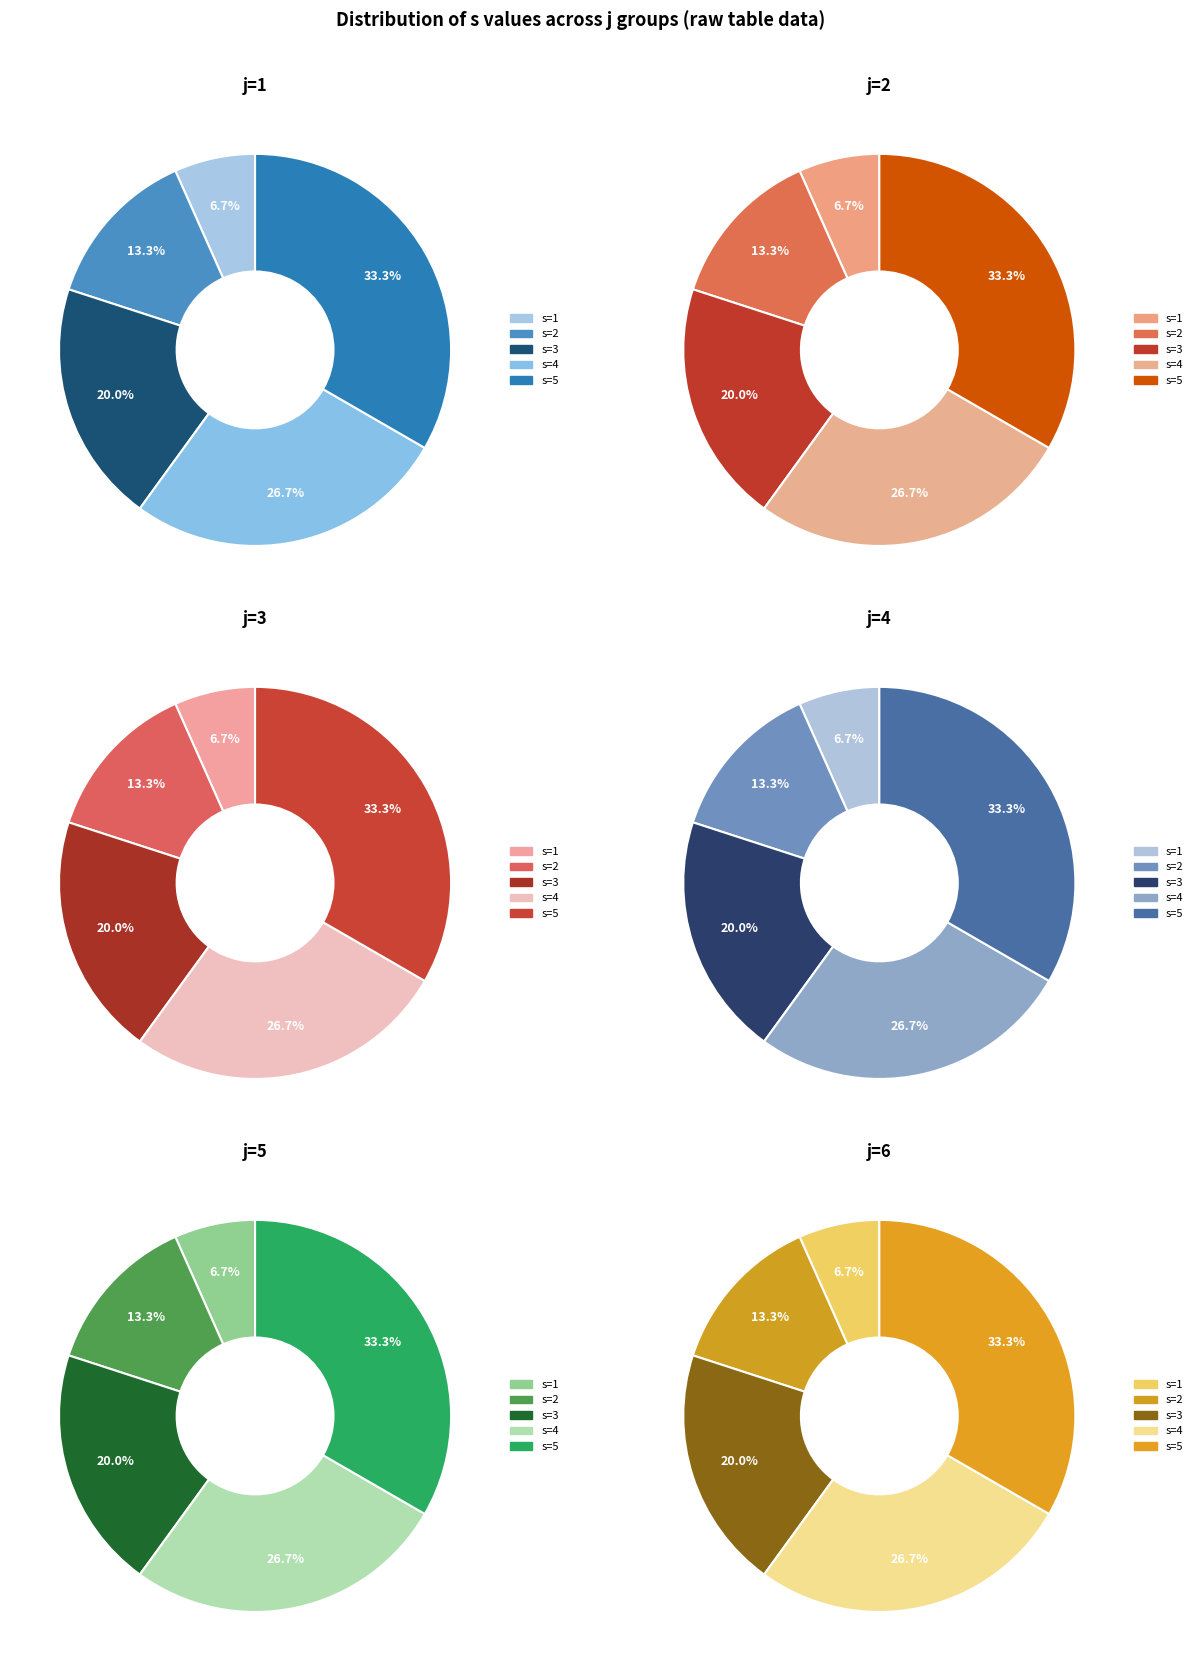

True or false: s=2 accounts for 24% of the total.

False